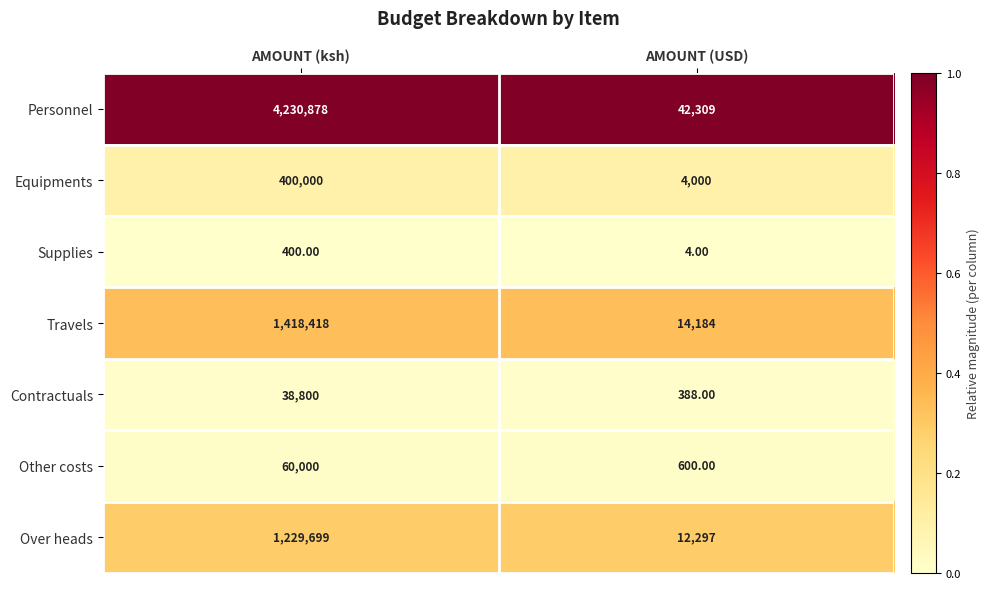

What is the greatest value displayed?

4230878